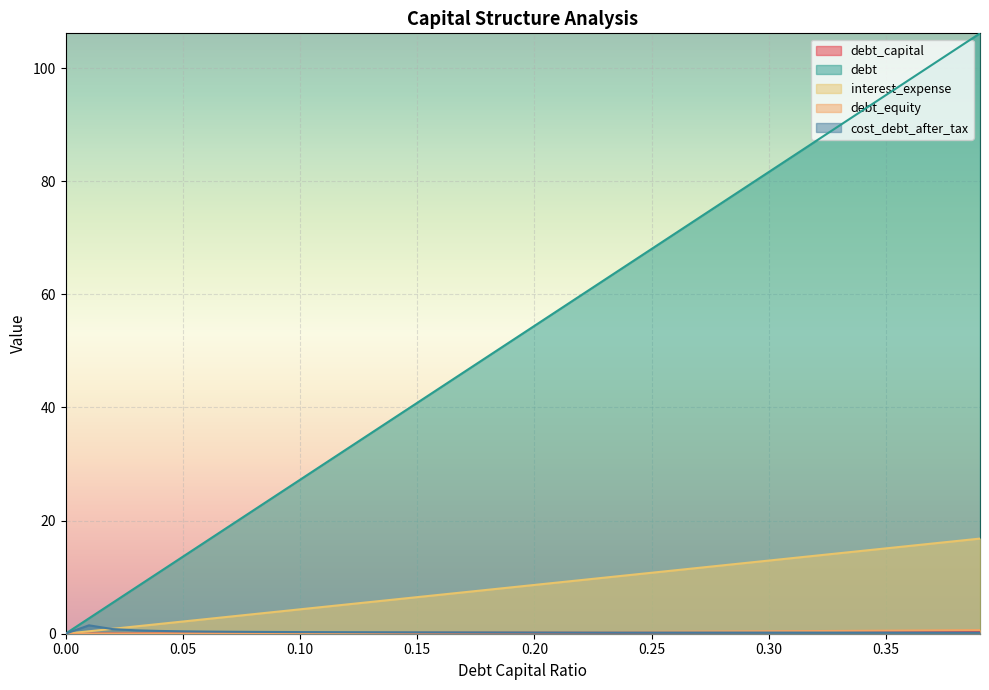

True or false: debt and debt_equity cross at least once.

False